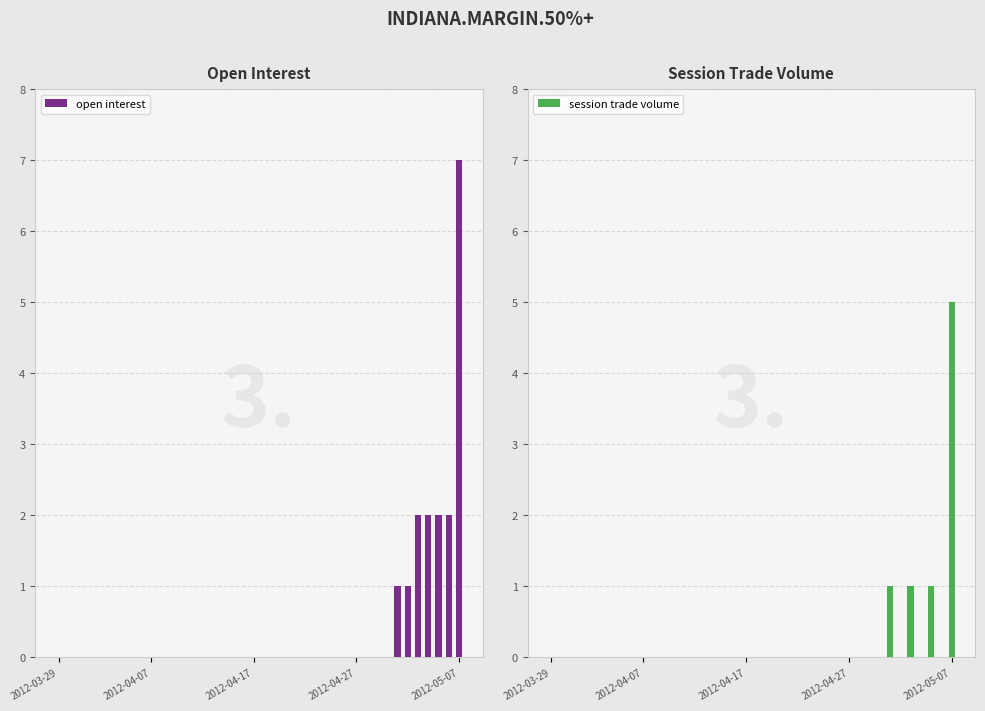

Rank the series at 2012-04-27 from lowest to highest value.

open interest, session trade volume